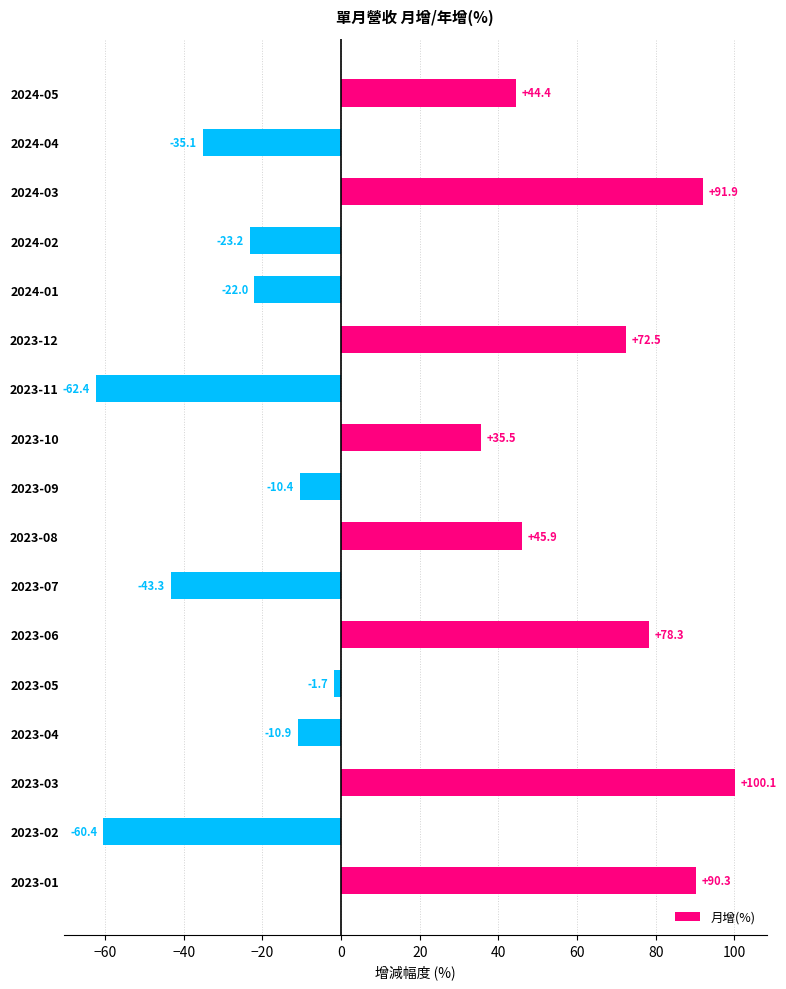

What is the label of the 6th bar from the top?

2023-12